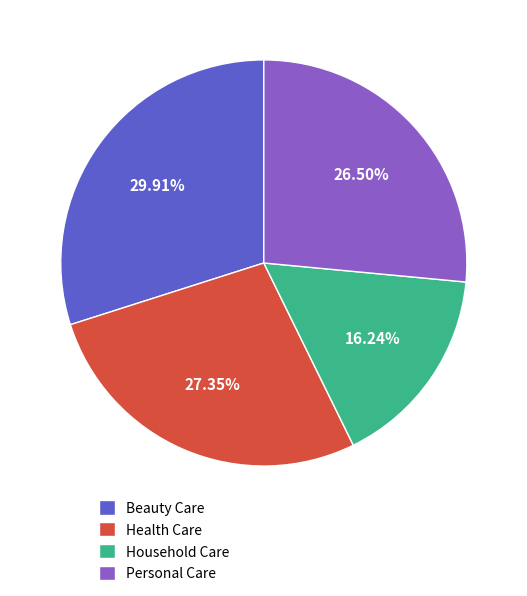

Rank the categories by value from highest to lowest.

Beauty Care, Health Care, Personal Care, Household Care